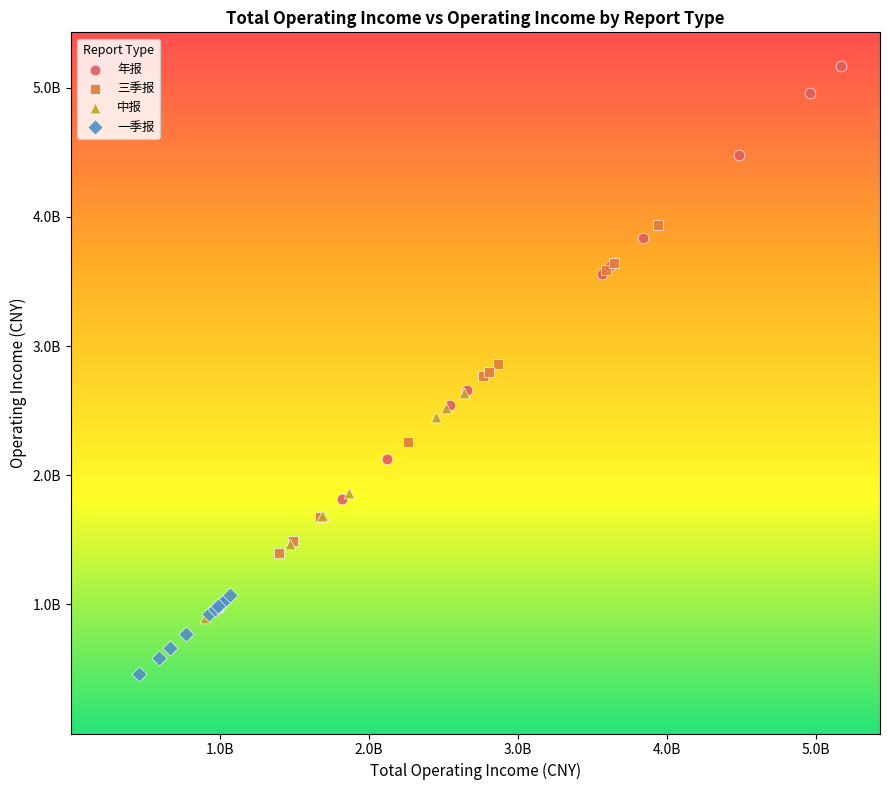

What are all the series names shown in the legend?

年报, 三季报, 中报, 一季报